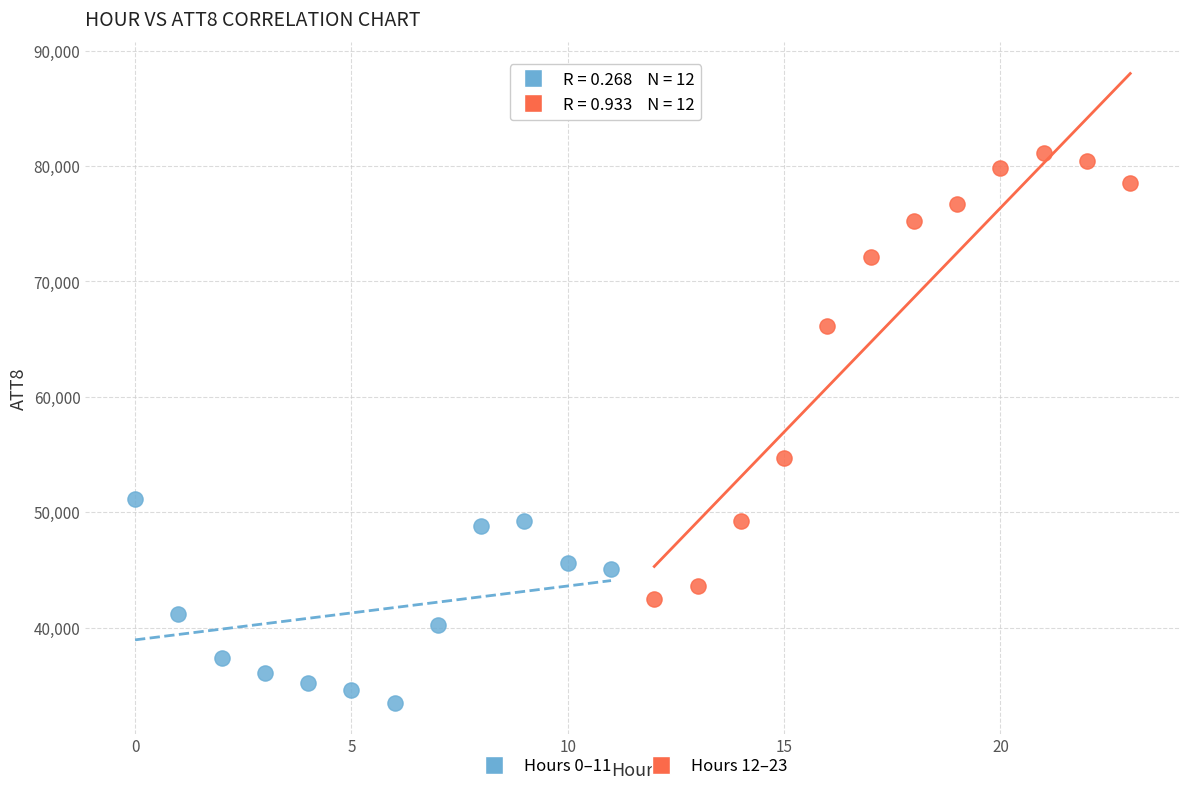

Which series has the widest spread of Y values?

Hours 12–23